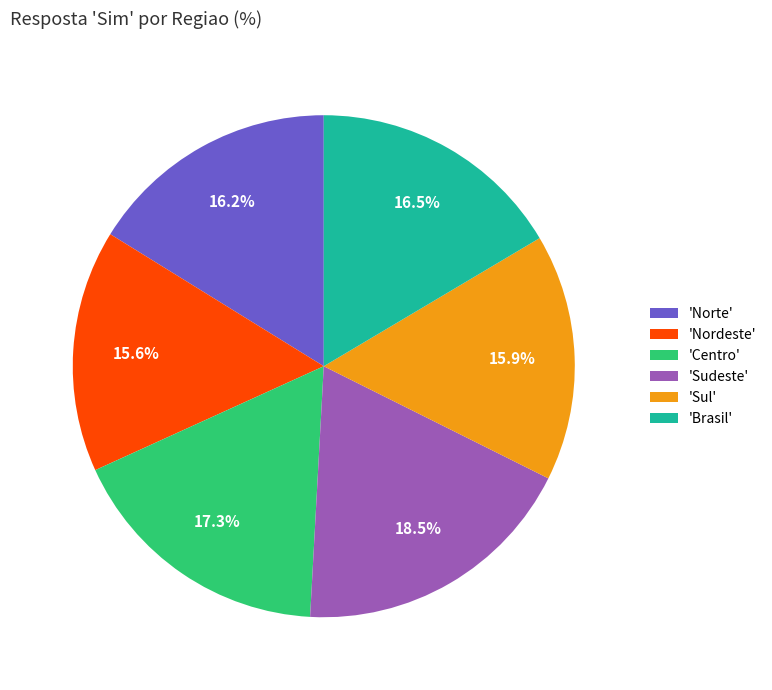

Which slice is the largest?

'Sudeste'